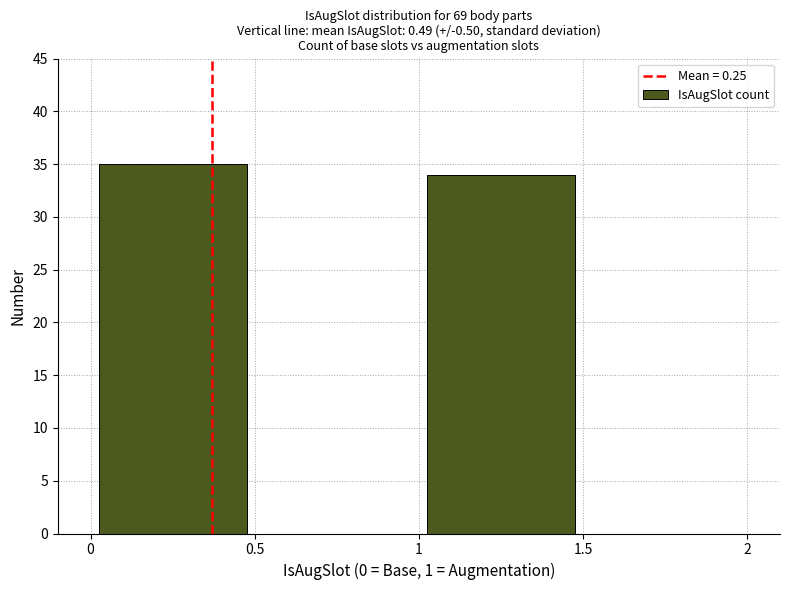

Reading left to right, list all the values displayed in this chart.

0=35	1=34